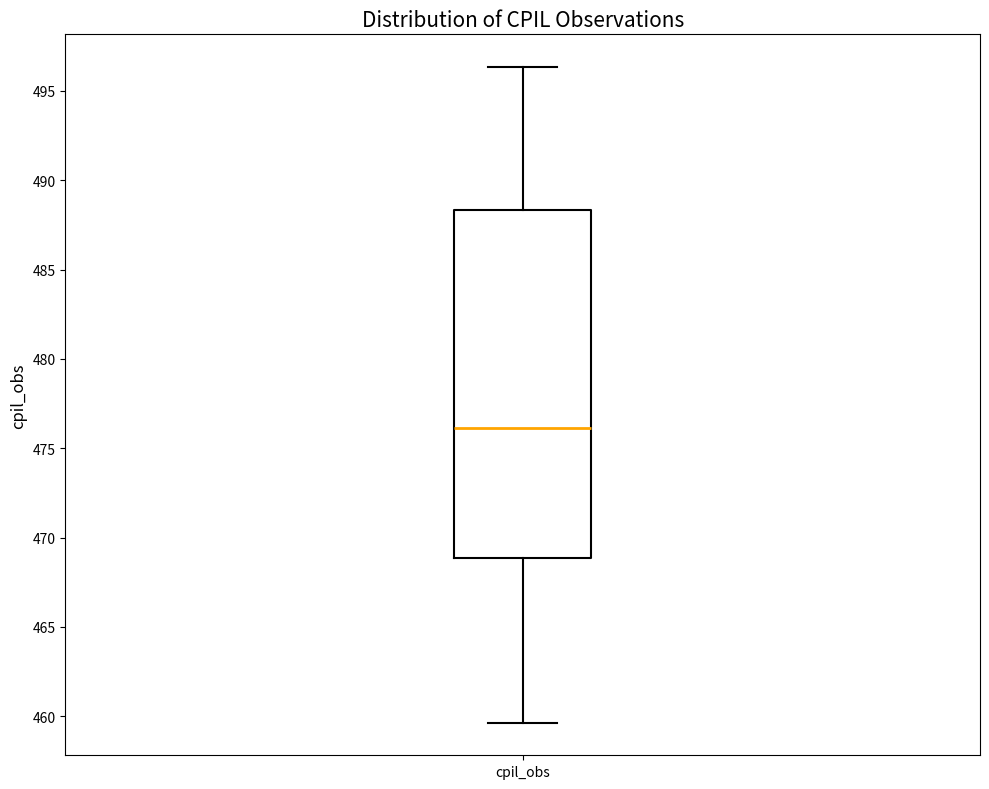

Where is the upper edge of the box for cpil_obs on the y-axis? The values are not printed on the chart, so give them approximately, as read against the axis.

488.5